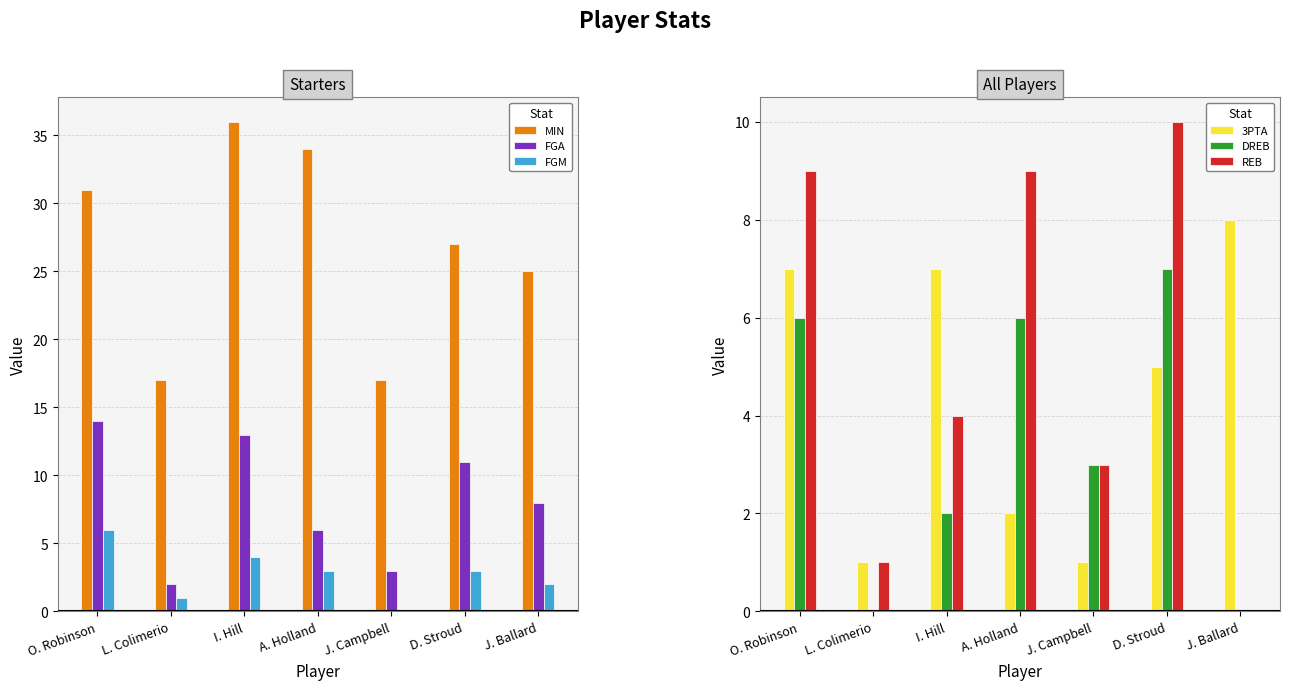

How many series are shown in this chart?

6